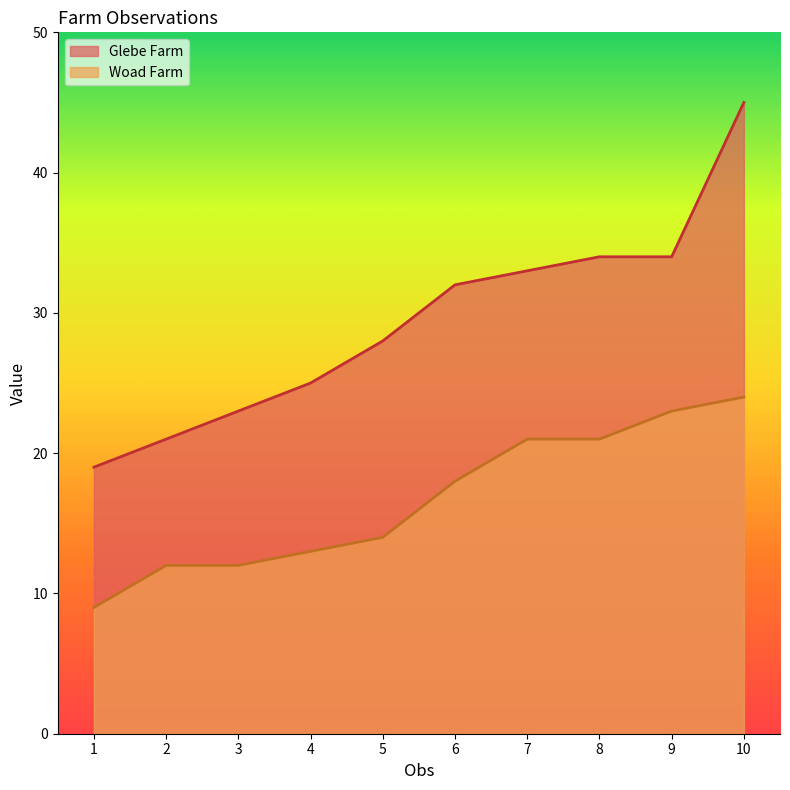

At which label does Glebe Farm reach its minimum?

1